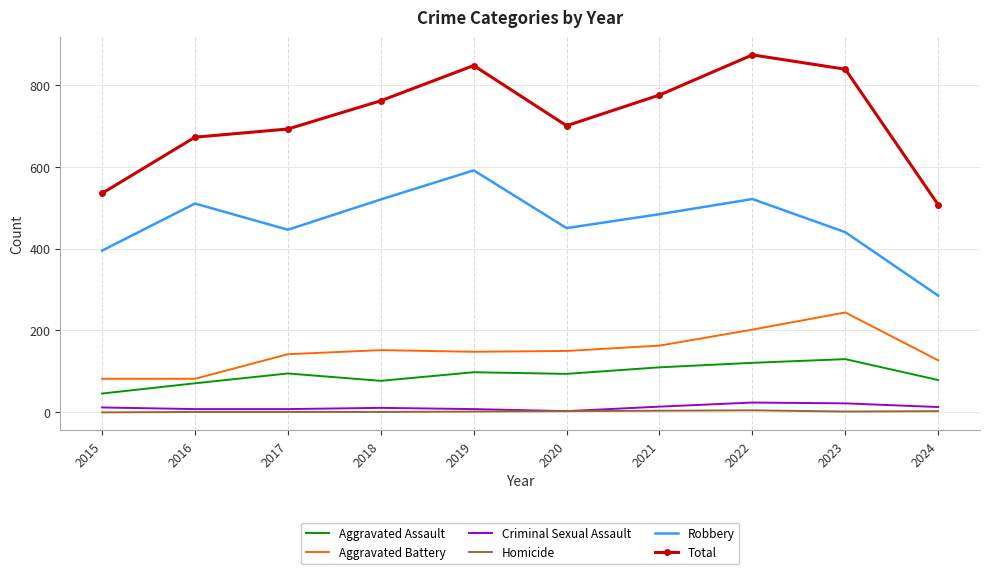

At which label does Total reach its minimum?

2024